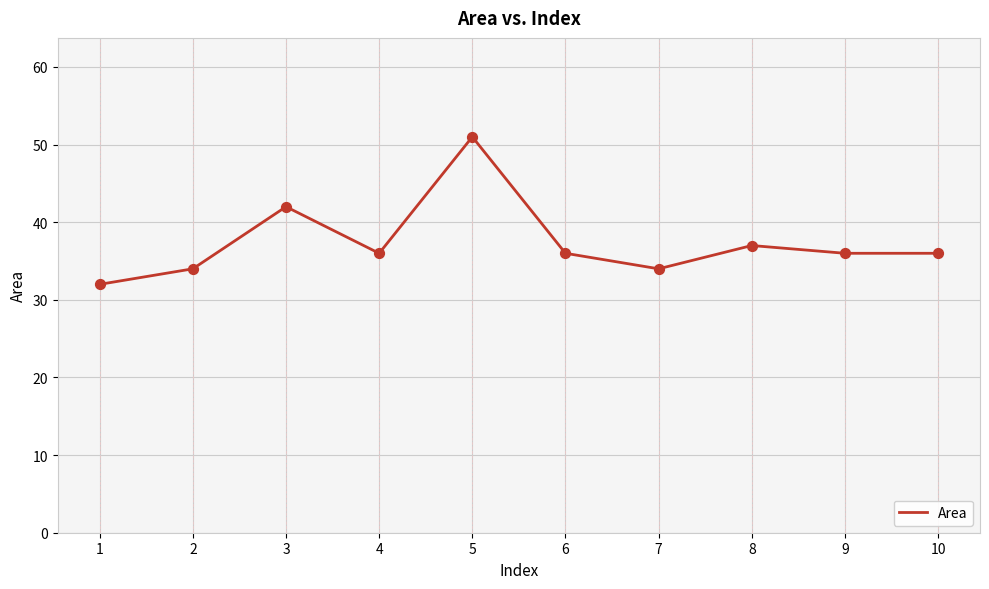

Approximately how many times larger is the value at 8 compared to 2?

1.1